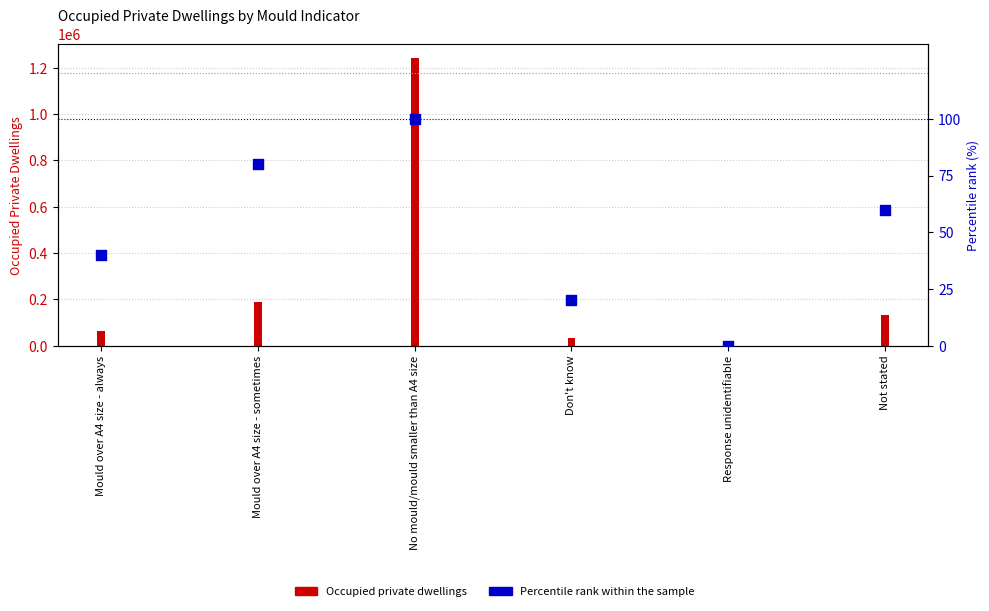

At how many categories does at least one series exceed 842900?

1